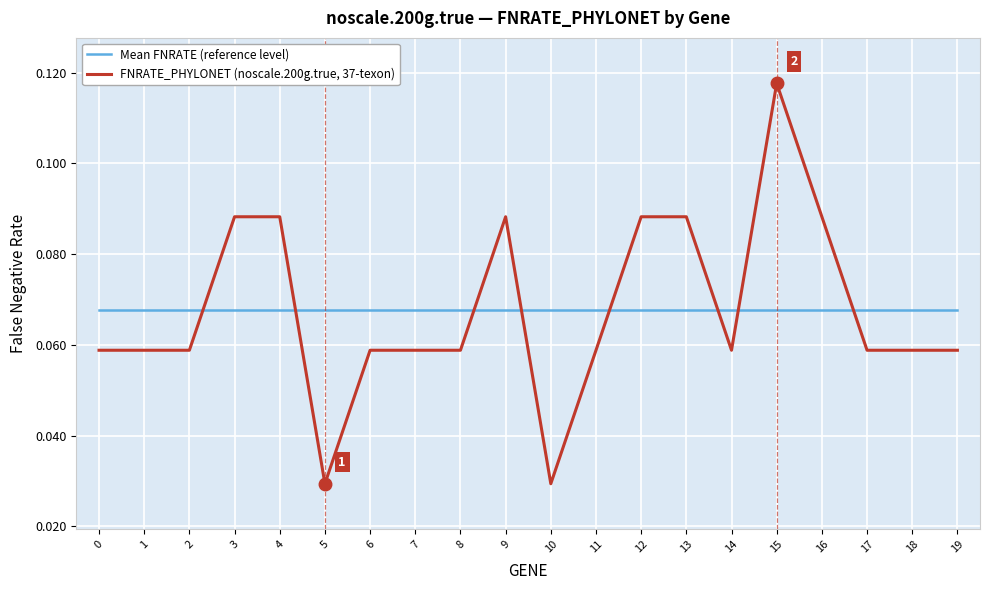

Is it true that FNRATE_PHYLONET (noscale.200g.true, 37-texon) equals 0.0 at 7?

False